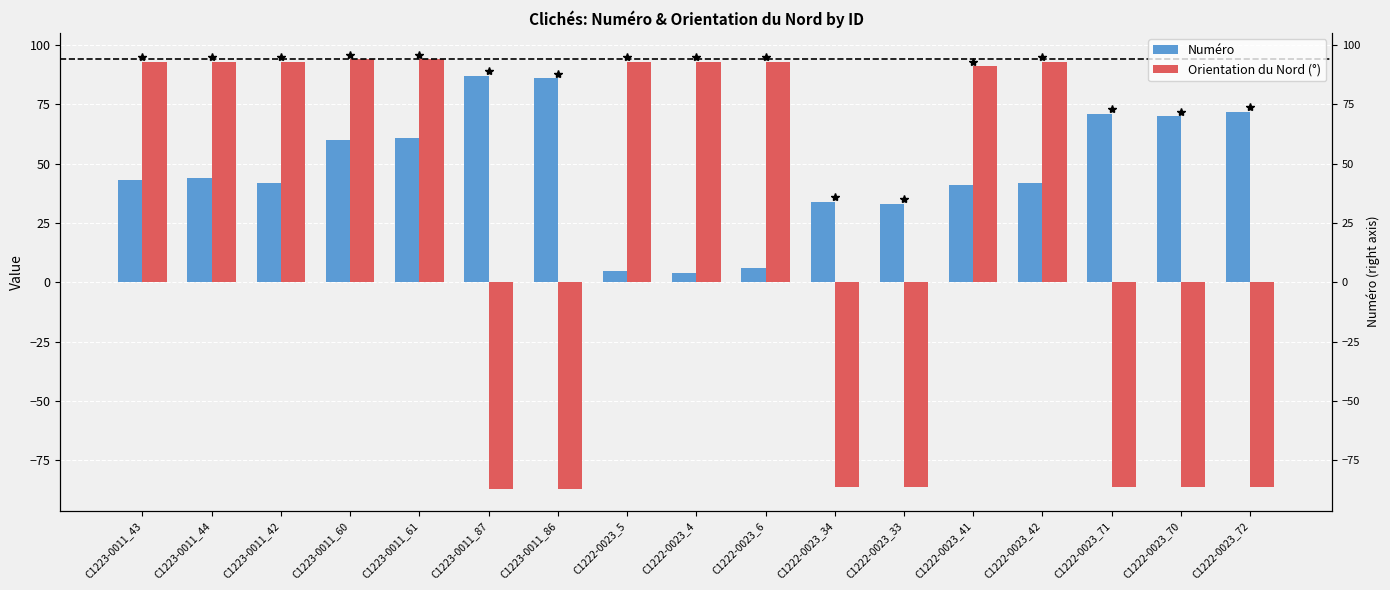

True or false: Numéro has a value of 73 at C1223-0011_42.

False